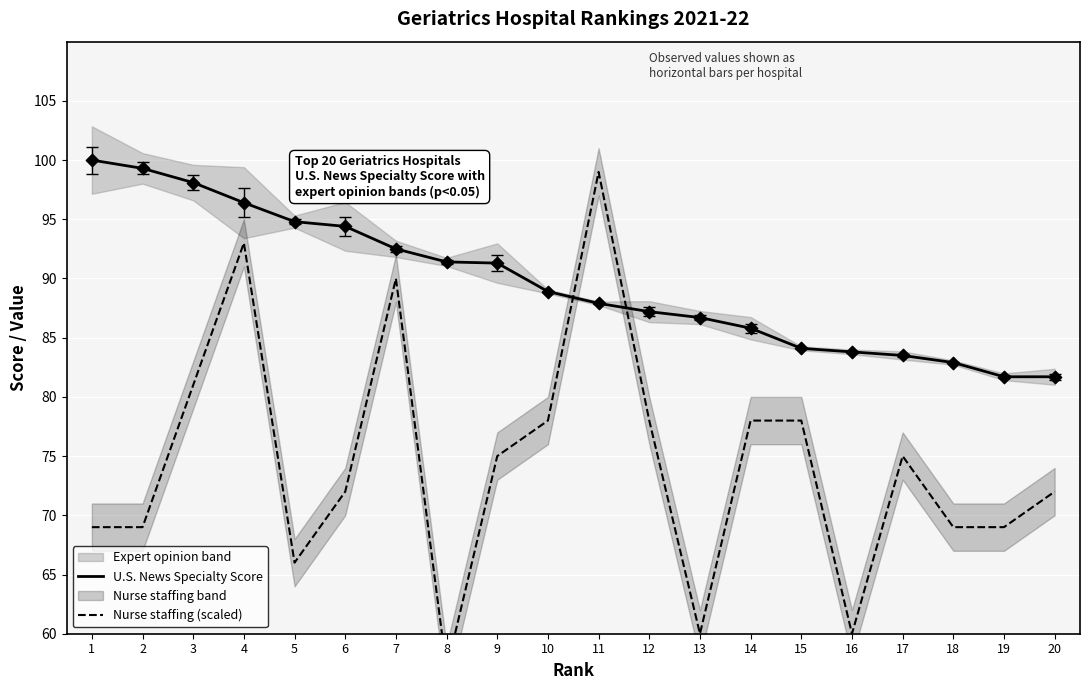

Which series contains the lowest Y value?

Nurse staffing (scaled)